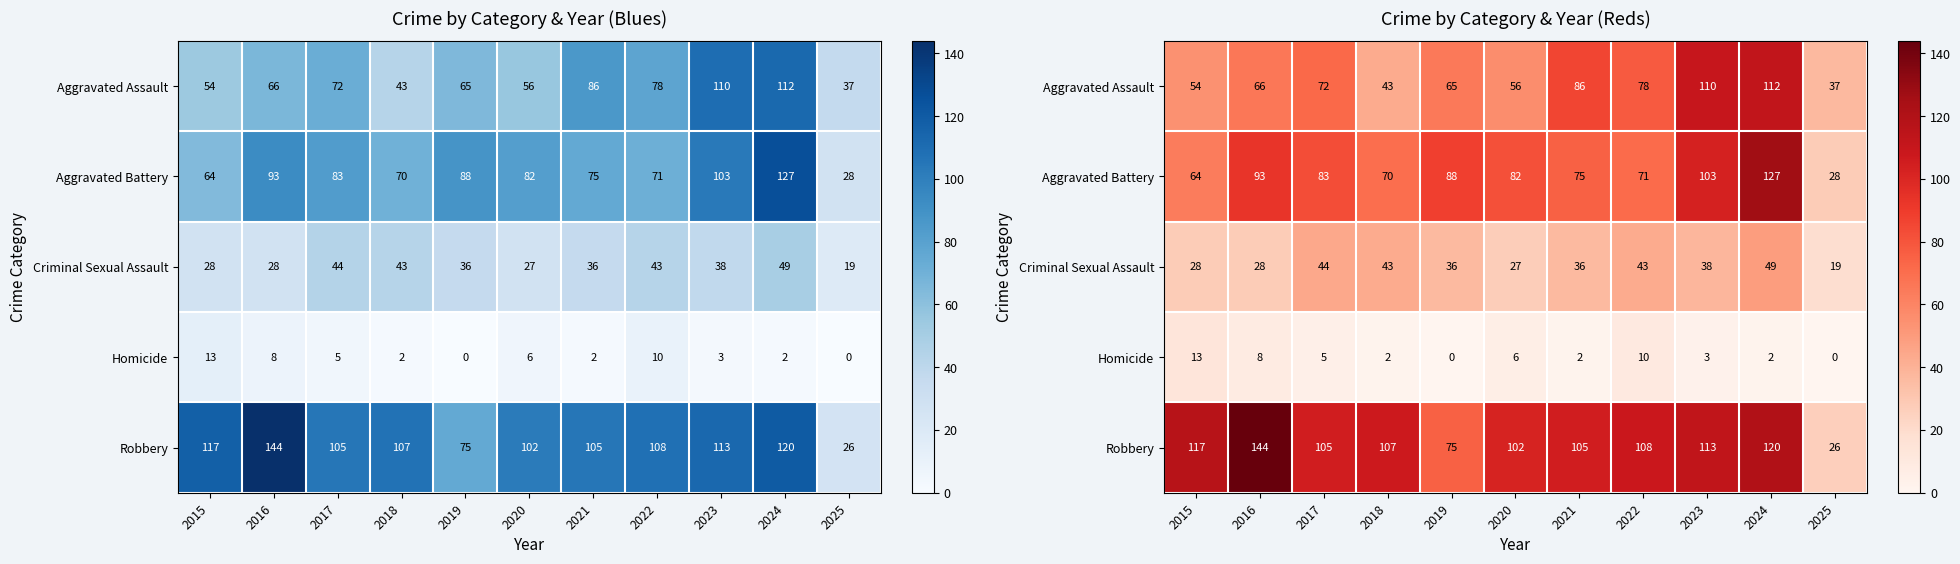

Is it true that Robbery equals 56 at 2020?

False